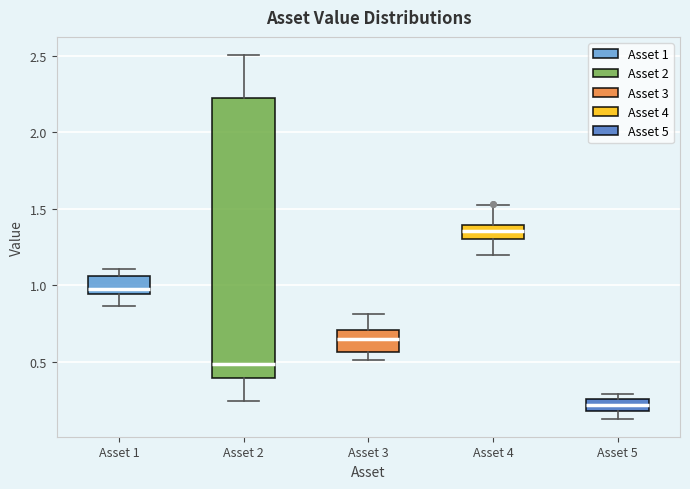

Comparing the boxes themselves (not the whiskers), which one is the tallest?

Asset 2